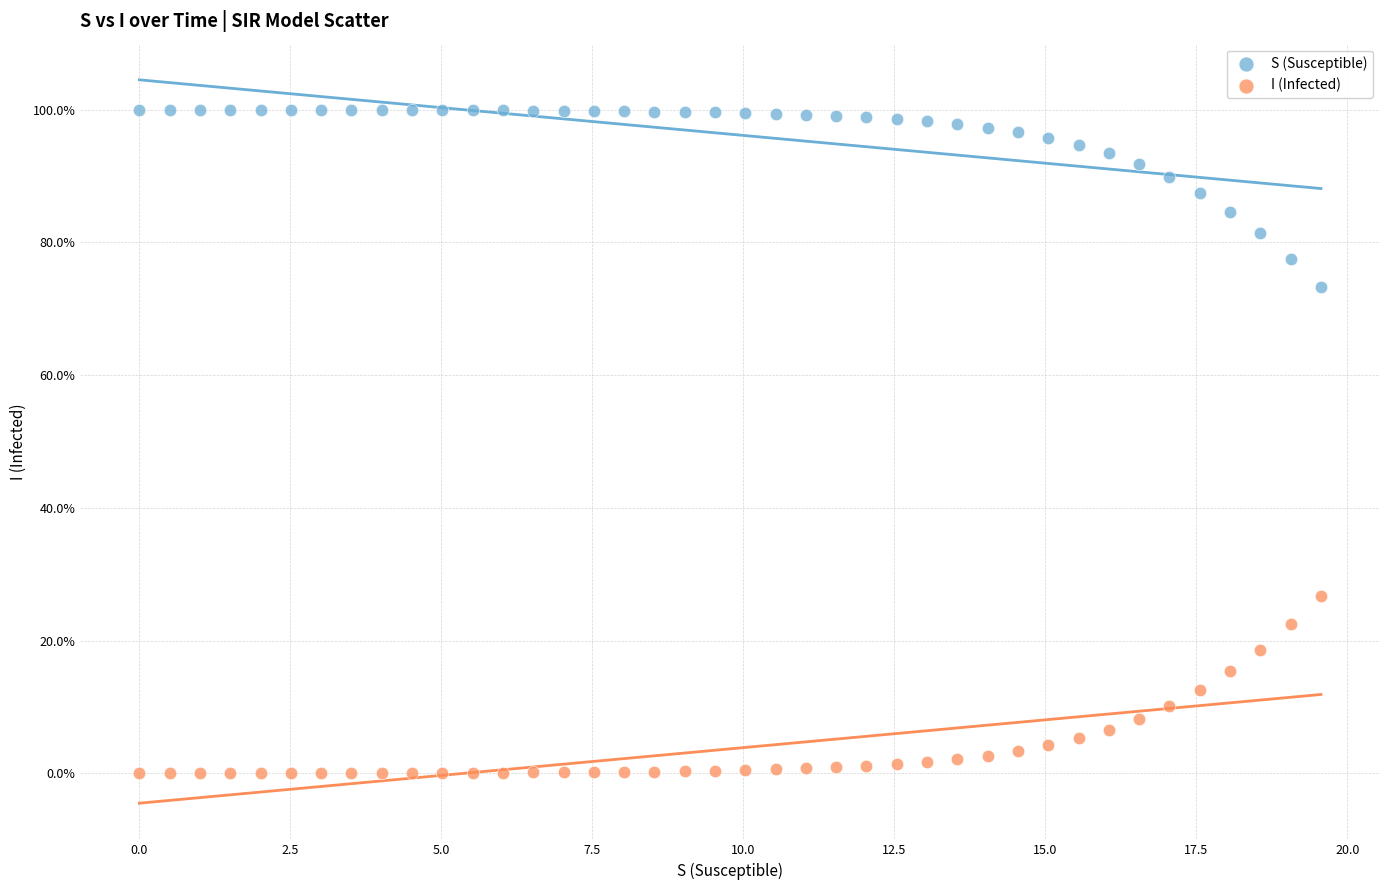

What are all the series names shown in the legend?

S (Susceptible), I (Infected)